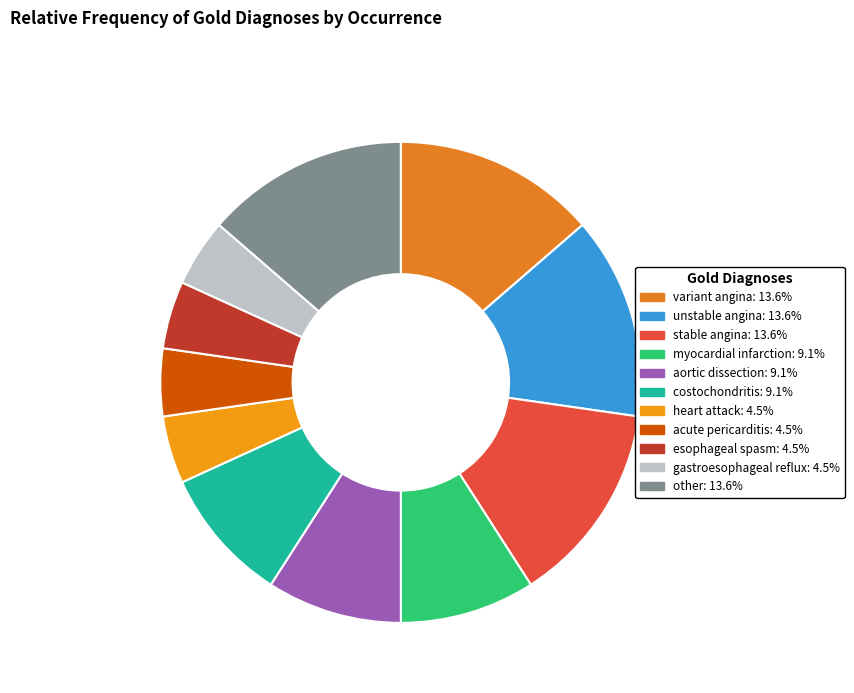

Rank the categories by value from lowest to highest.

heart attack, acute pericarditis, esophageal spasm, gastroesophageal reflux, myocardial infarction, aortic dissection, costochondritis, variant angina, unstable angina, stable angina, other